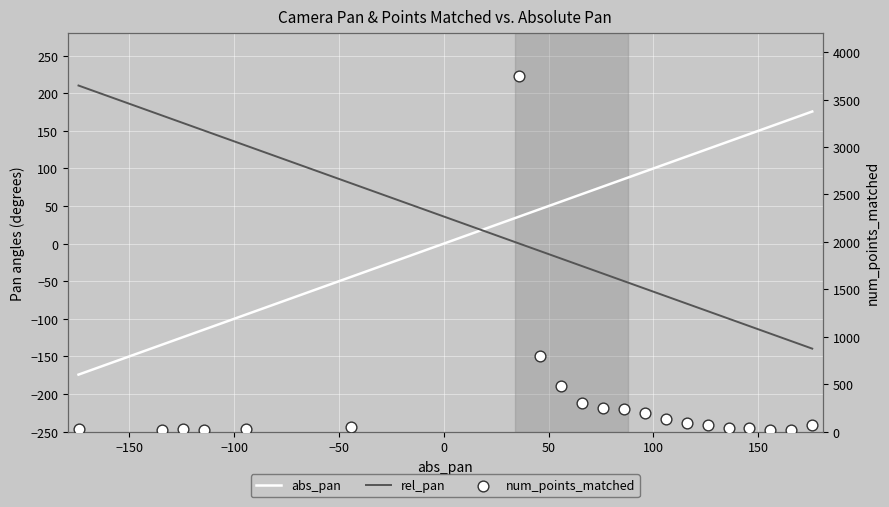

Which series contains the lowest Y value?

abs_pan